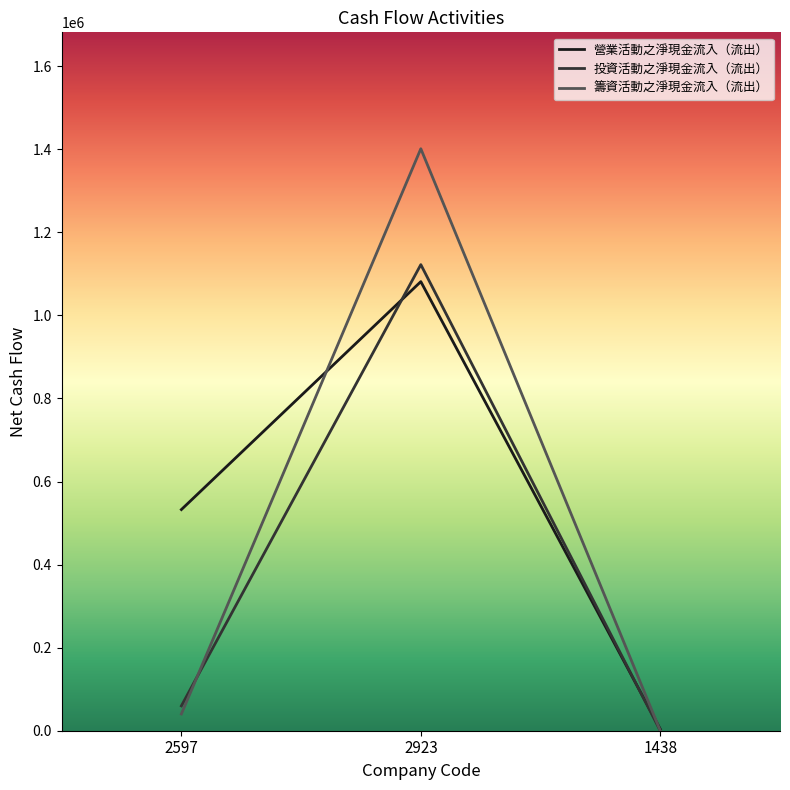

The value of 籌資活動之淨現金流入（流出） at 2923 is 1401304. True or false?

True